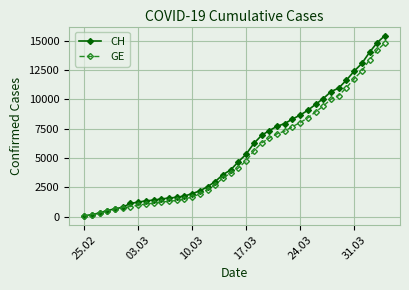

Does the chart have visible grid lines?

Yes